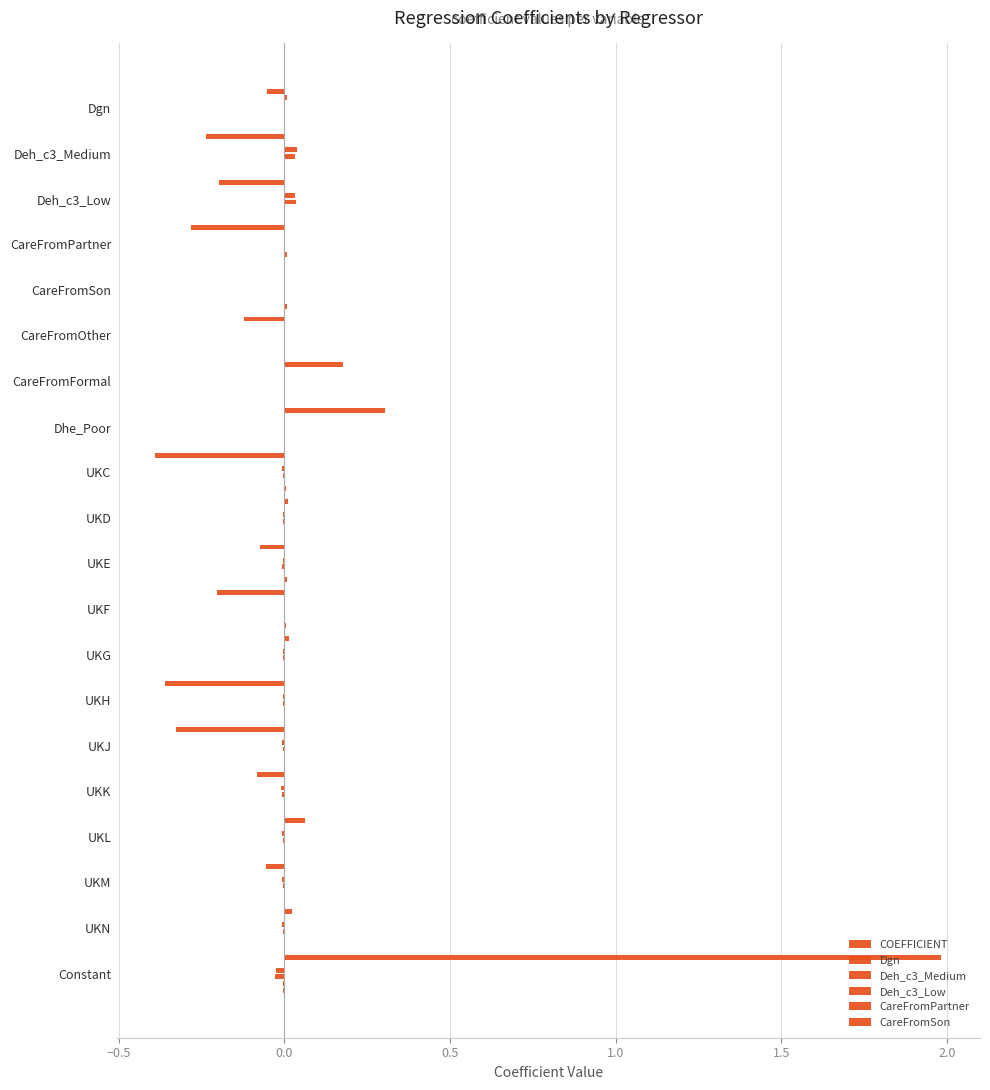

Reading left to right, what are all the values shown in this chart?

COEFFICIENT: -0.1	-0.2	-0.2	-0.3	-0.0	-0.1	0.2	0.3	-0.4	0.0	-0.1	-0.2	0.0	-0.4	-0.3	-0.1	0.1	-0.1	0.0	2.0
Dgn: 0.0	-0.0	0.0	-0.0	-0.0	-0.0	0.0	0.0	0.0	-0.0	-0.0	-0.0	-0.0	-0.0	0.0	-0.0	-0.0	0.0	-0.0	-0.0
Deh_c3_Medium: -0.0	0.0	0.0	0.0	-0.0	-0.0	0.0	-0.0	-0.0	-0.0	-0.0	-0.0	-0.0	-0.0	-0.0	-0.0	-0.0	-0.0	-0.0	-0.0
Deh_c3_Low: 0.0	0.0	0.0	0.0	-0.0	0.0	0.0	0.0	-0.0	-0.0	-0.0	-0.0	-0.0	-0.0	-0.0	-0.0	-0.0	-0.0	-0.0	-0.0
CareFromPartner: -0.0	0.0	0.0	0.0	-0.0	0.0	0.0	-0.0	0.0	-0.0	0.0	0.0	0.0	-0.0	0.0	0.0	0.0	0.0	0.0	-0.0
CareFromSon: -0.0	-0.0	-0.0	-0.0	0.0	-0.0	0.0	-0.0	0.0	0.0	0.0	0.0	0.0	0.0	0.0	0.0	0.0	0.0	0.0	-0.0